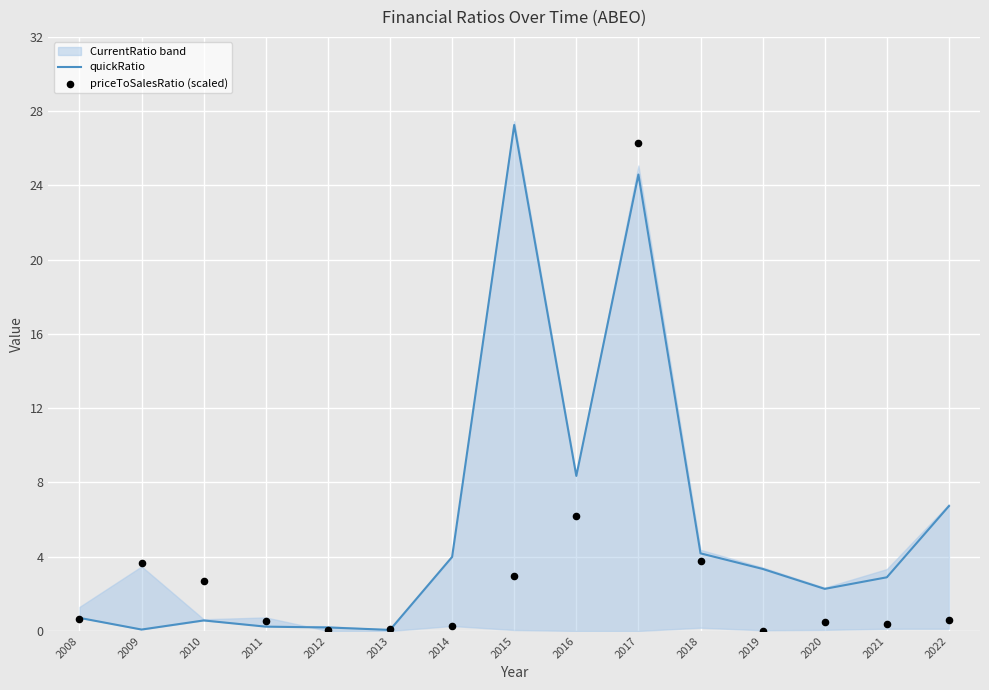

At how many categories does at least one series exceed 16?

2